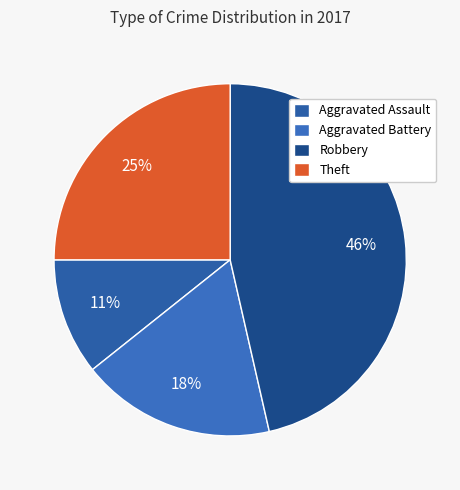

What is the smallest slice in the pie chart?

Aggravated Assault